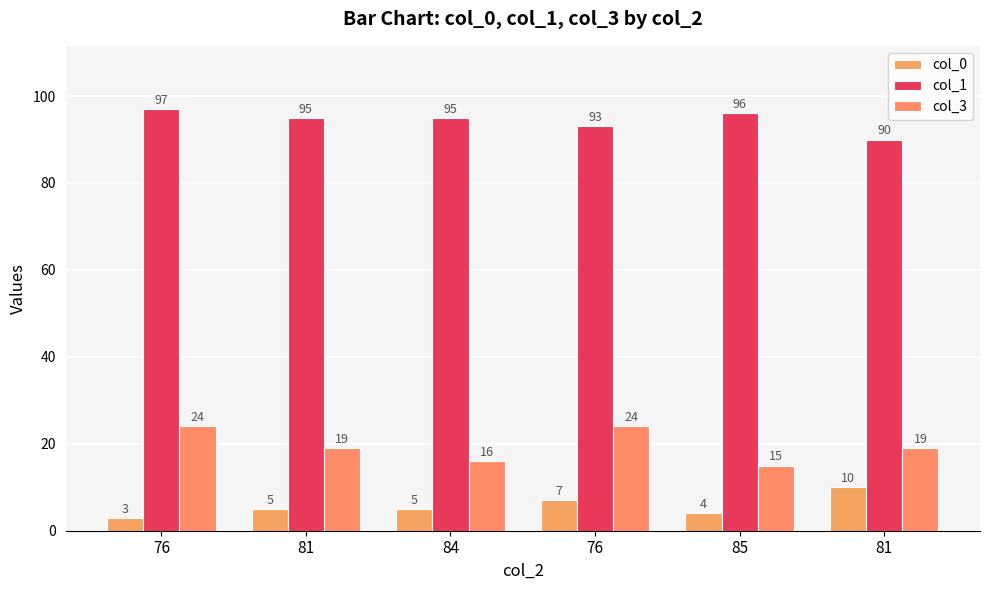

Are the bars grouped side by side (vs. stacked)?

Yes